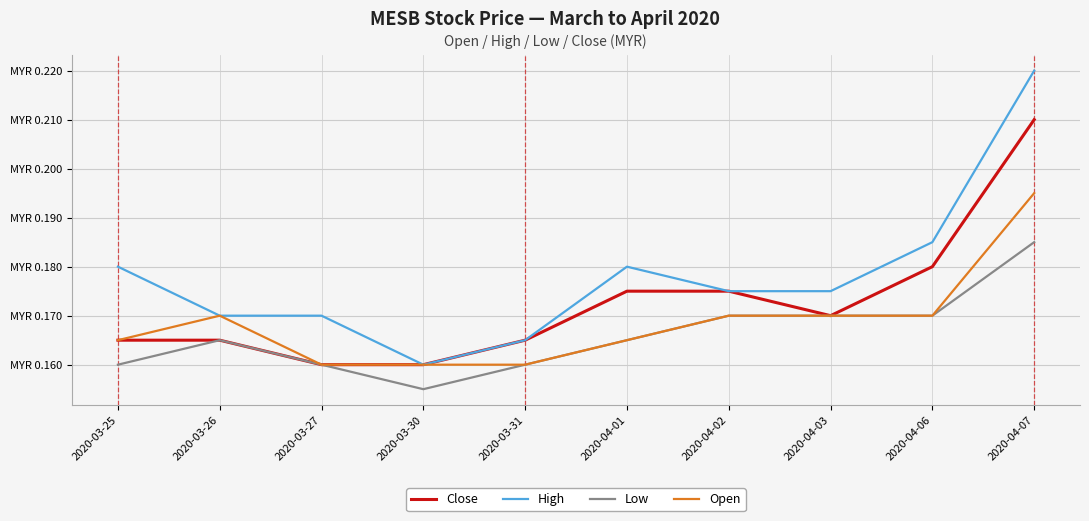

Rank the series by their maximum value, from highest to lowest.

High, Close, Open, Low